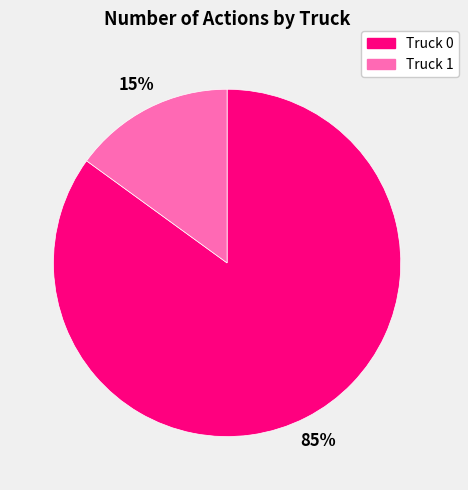

Which category has the biggest portion of the pie?

Truck 0